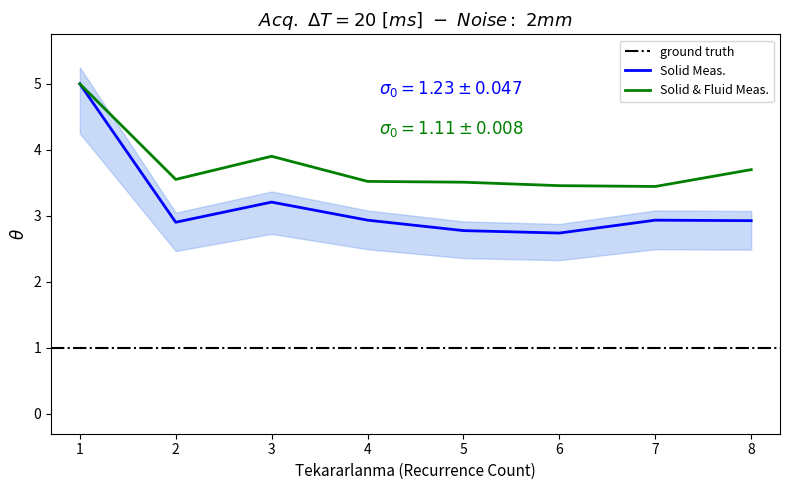

Rank the categories by value from lowest to highest.

6, 5, 2, 8, 4, 7, 3, 1